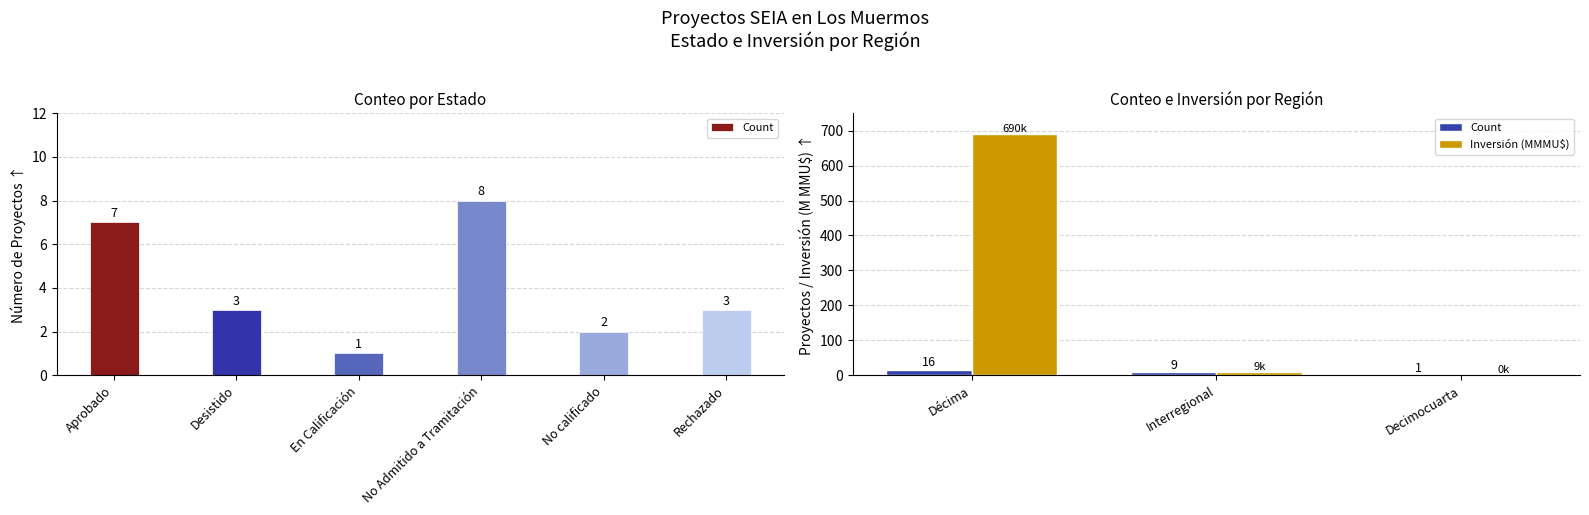

What is the difference between the maximum and second lowest values in the Inversión (MMMU$) series?

681.2